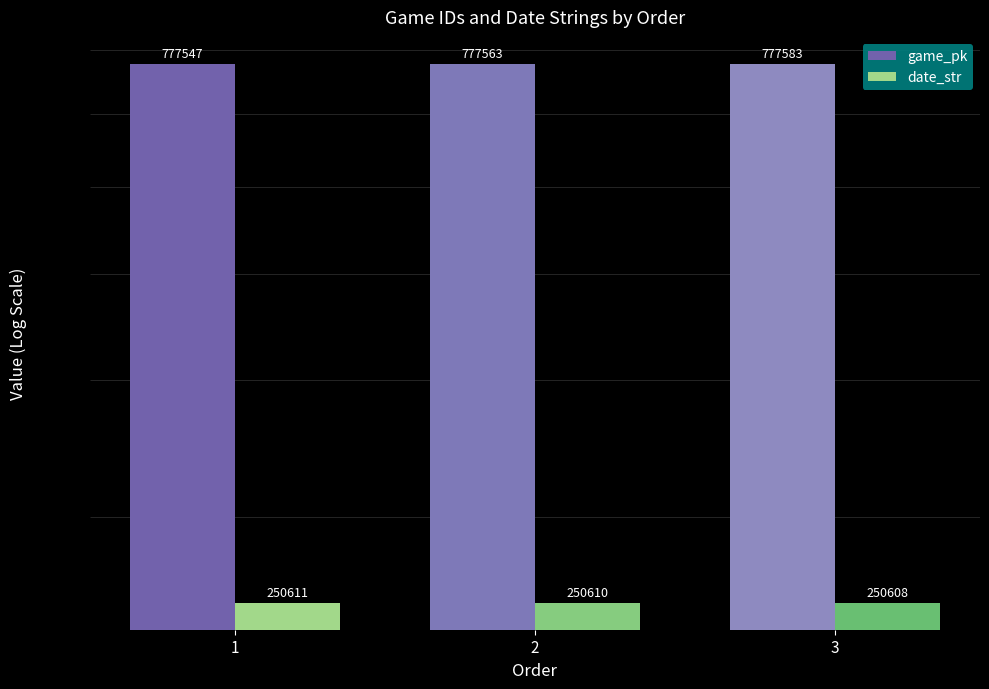

The date_str series shows 250611 at 1. True or false?

True